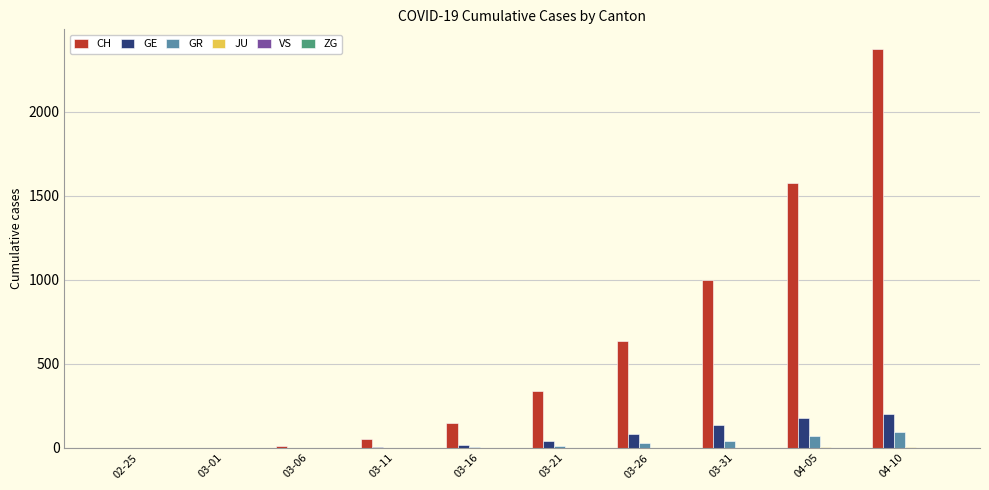

At which label is GR closest to 46?

03-31